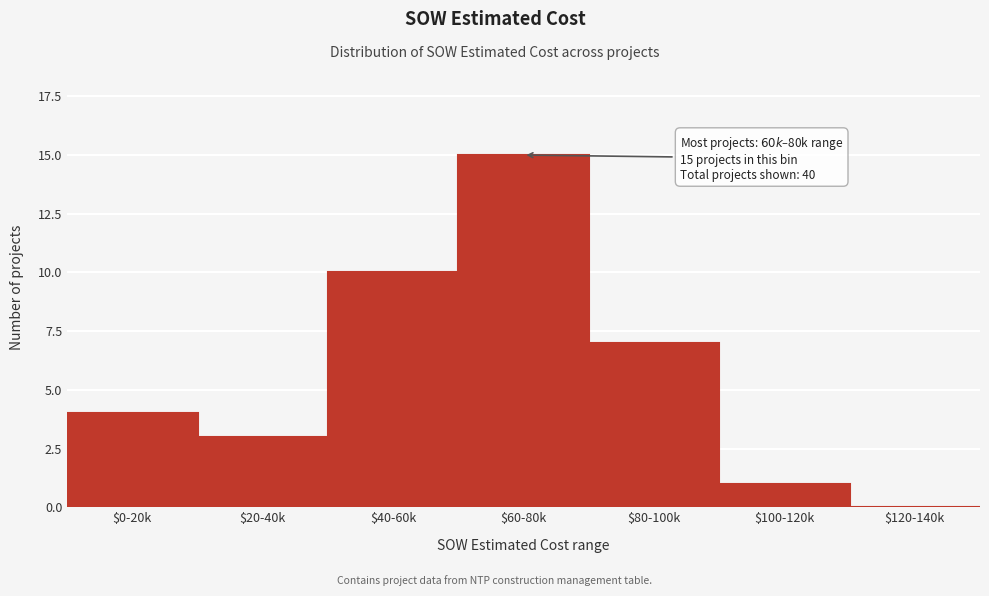

The value at $40-60k is 4. True or false?

False